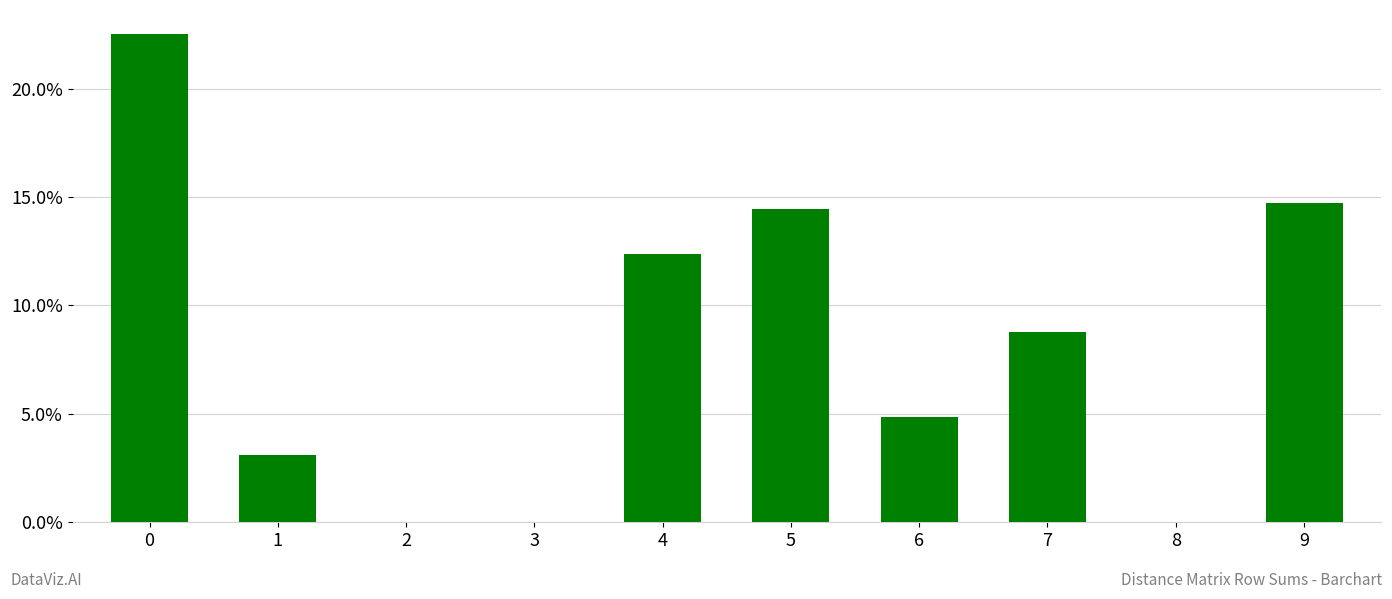

What is the sum of all values?

80.8